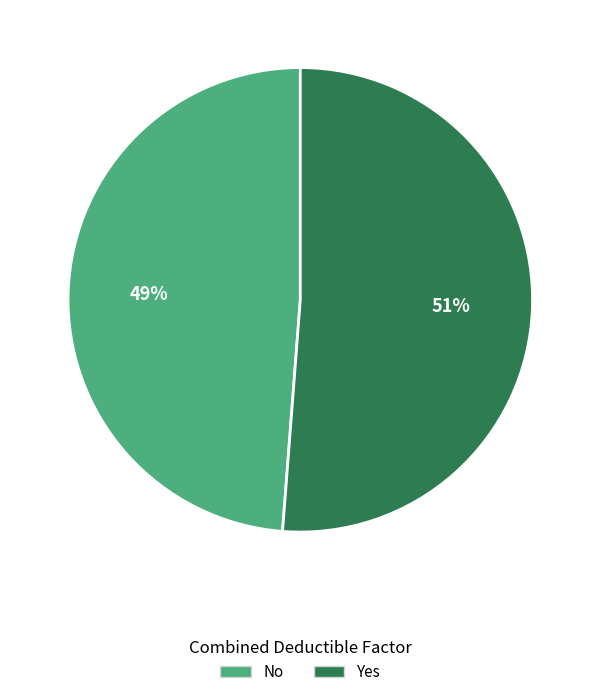

Does No represent more than half of the total?

No